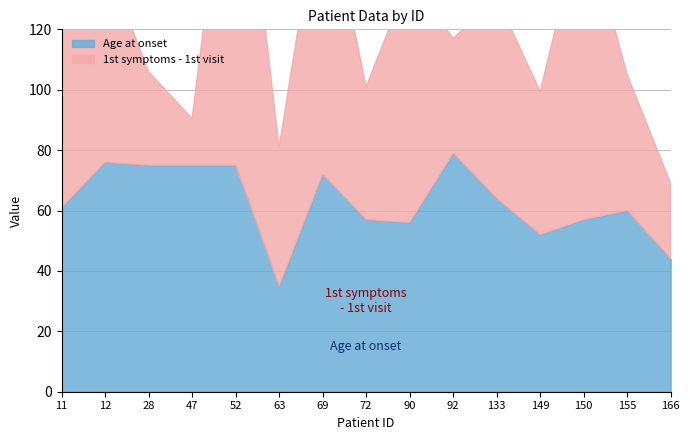

At 92, list the series in order from largest to smallest.

Age at onset, 1st symptoms - 1st visit